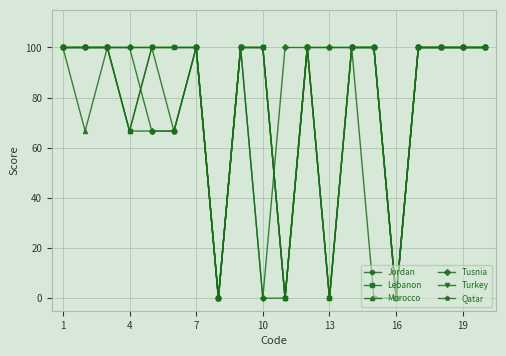

What is the greatest value displayed?

100.0